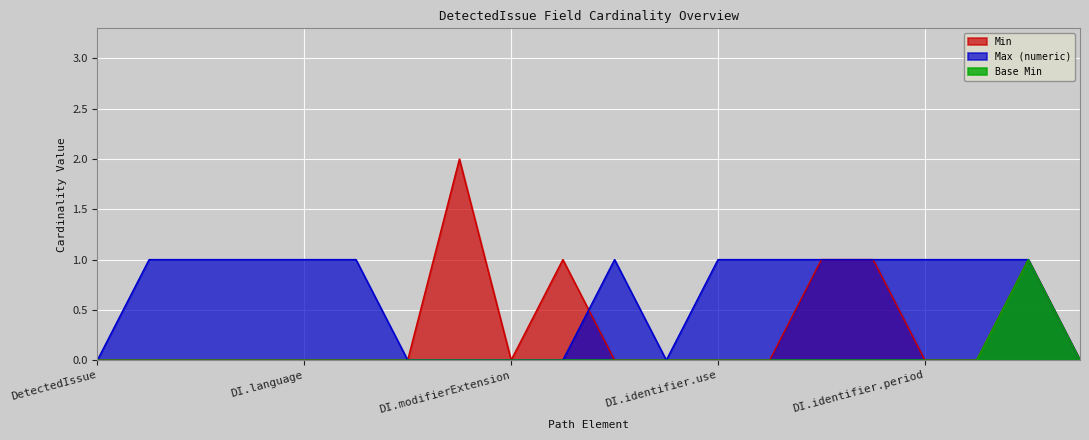

Rank the series by their maximum value, from lowest to highest.

Max (numeric), Base Min, Min